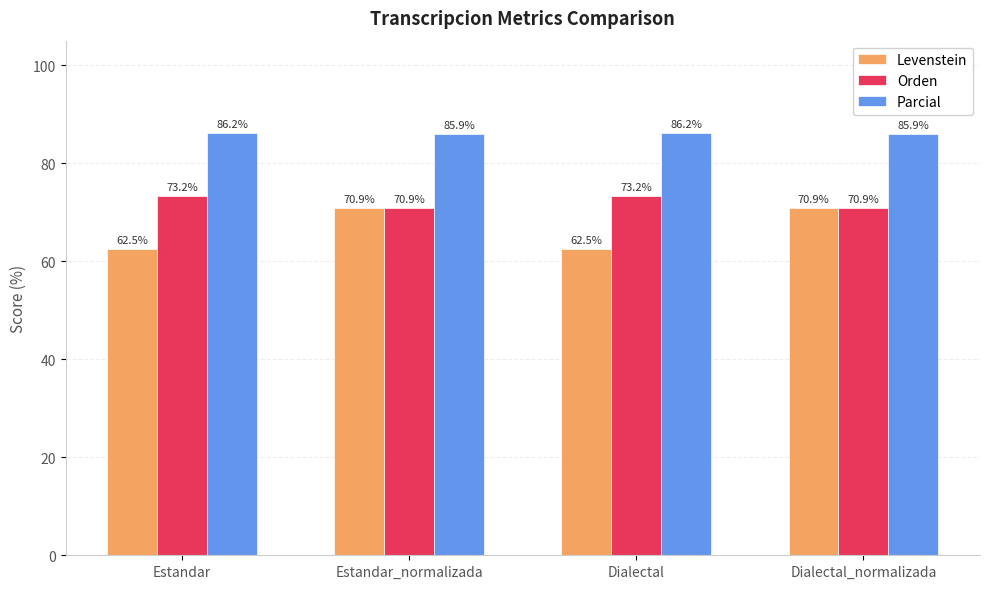

Which series has the widest spread of values?

Levenstein